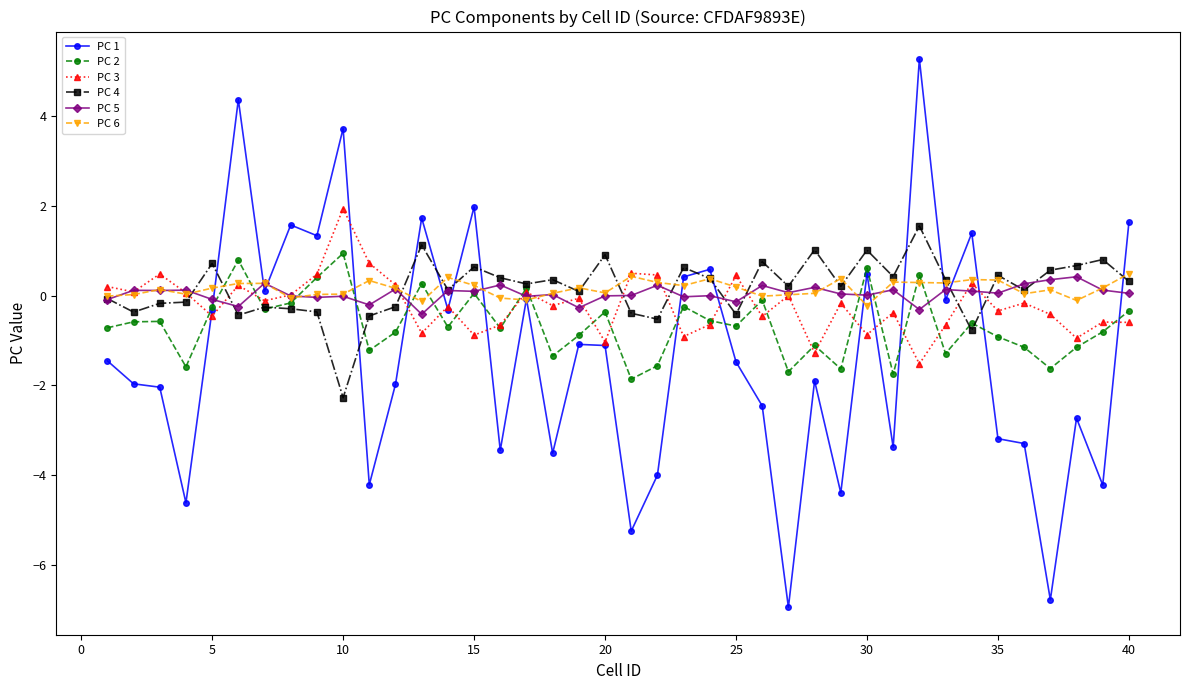

How many distinct data groups are displayed?

6